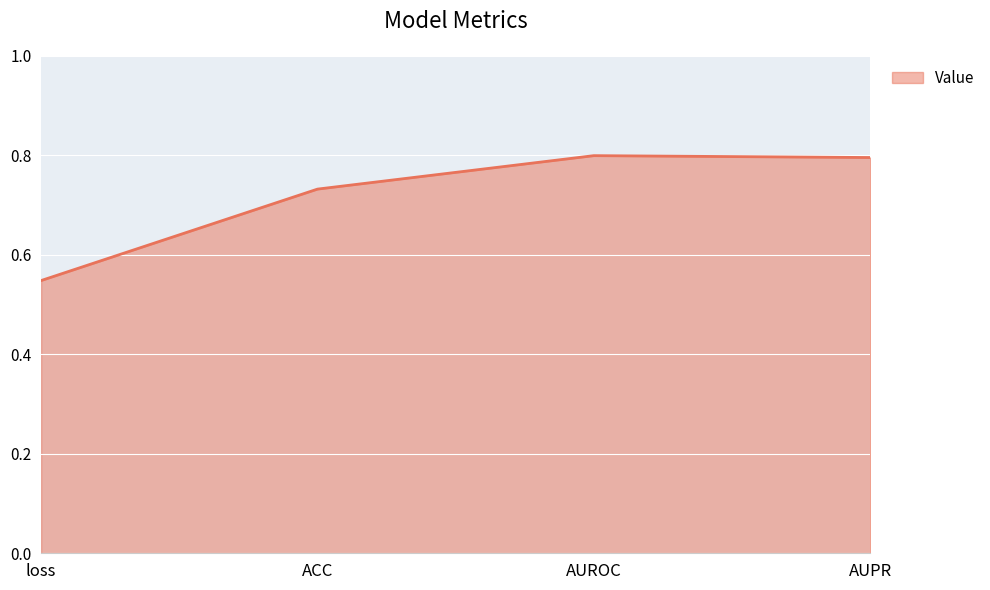

How many series are shown in this chart?

1